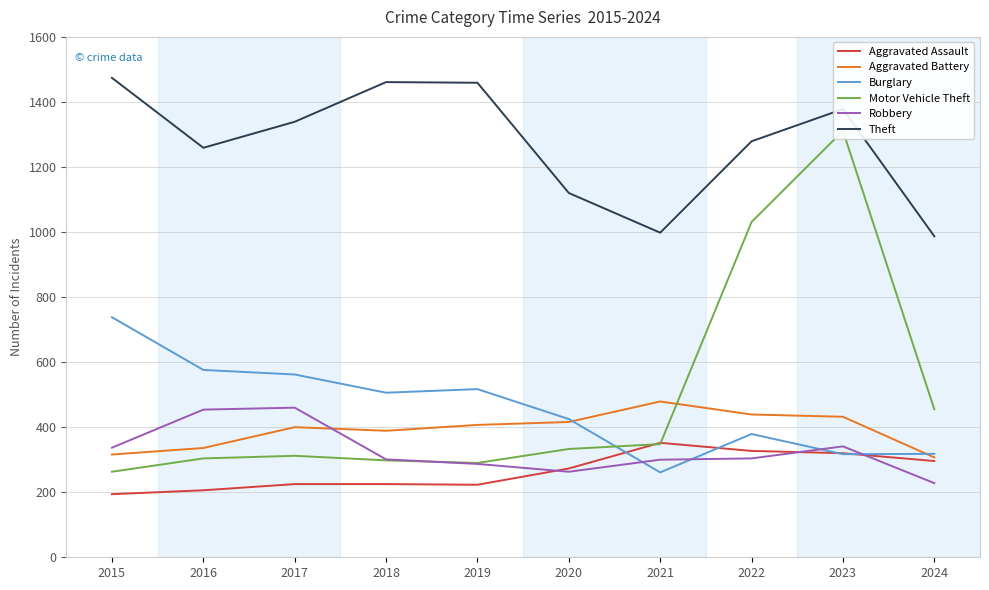

In Robbery, how many points are lower than both neighbors (excluding endpoints)?

1